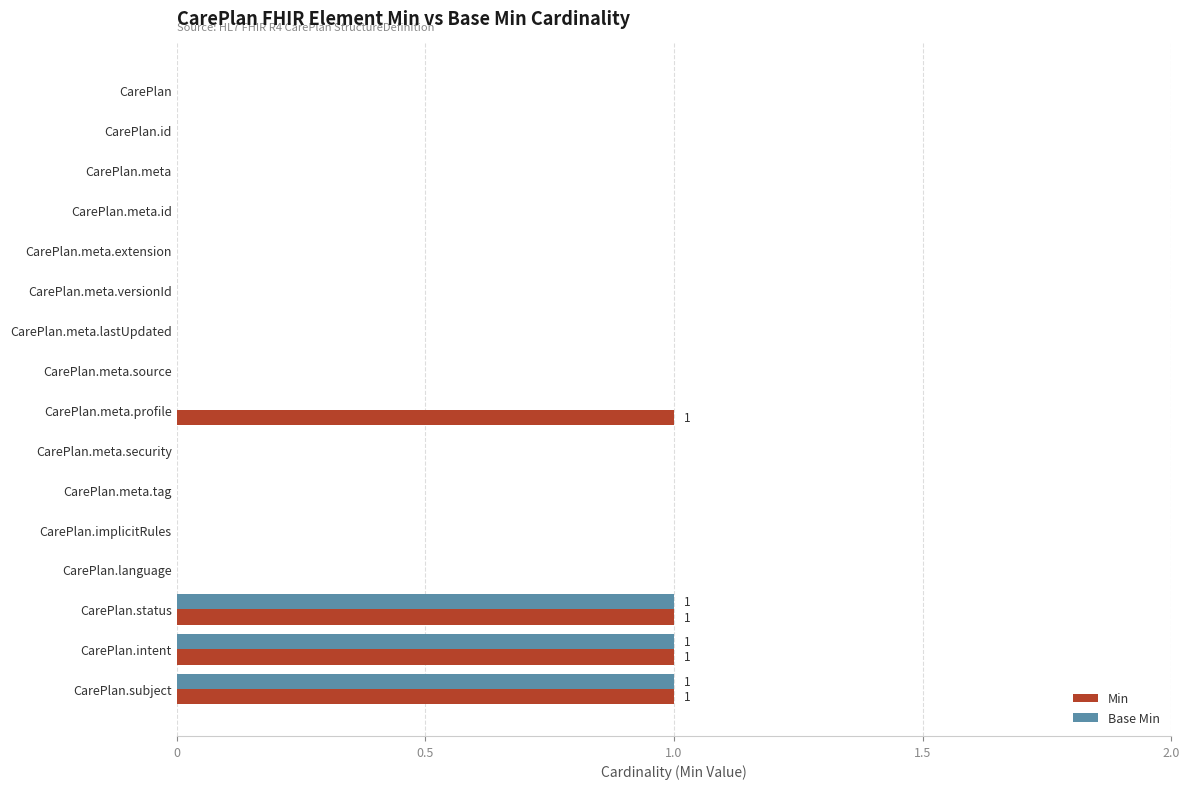

The Min series shows 0 at CarePlan.language. True or false?

True